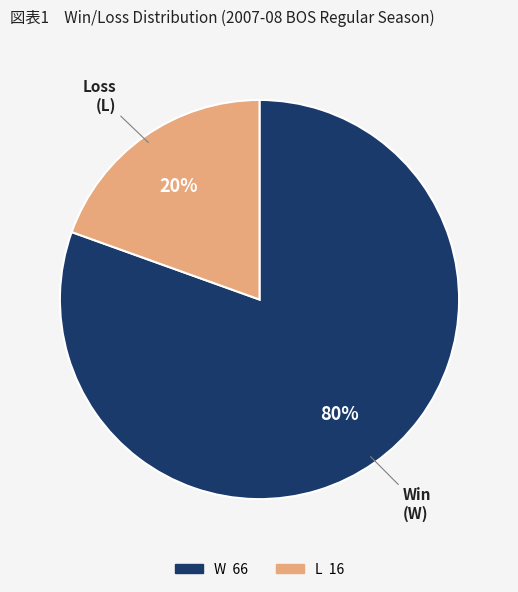

Which category has the biggest portion of the pie?

W